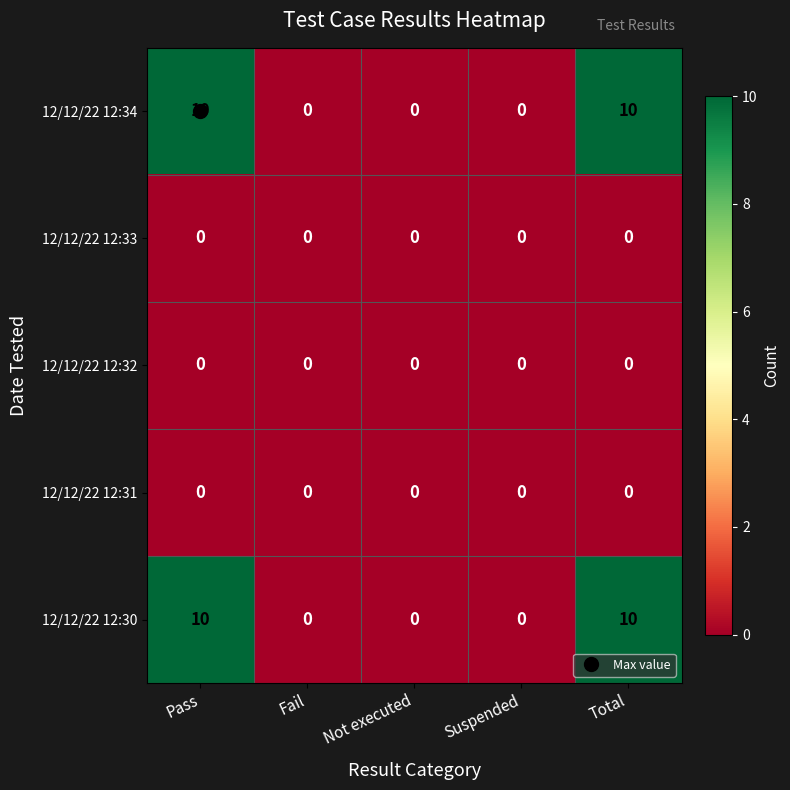

What is the difference between the maximum and minimum values in the 12/12/22 12:30 series?

10